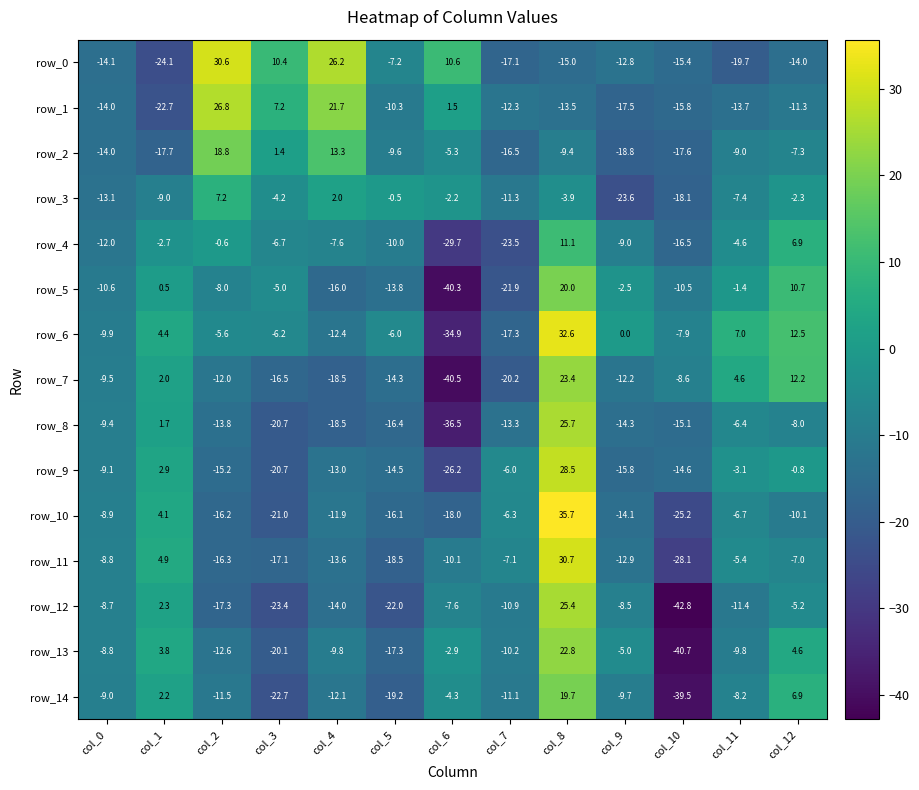

What is the difference between the highest and lowest values at col_10?

34.9